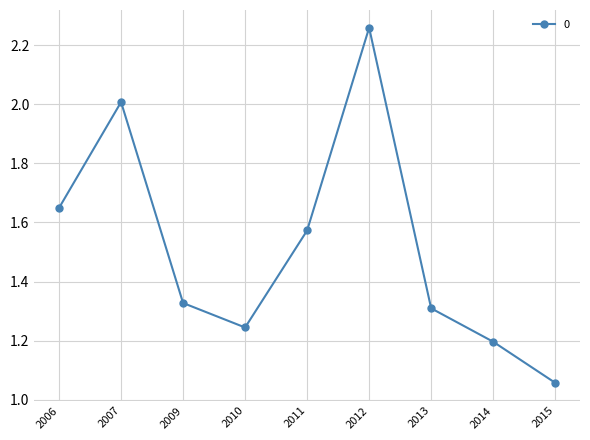

How many interior local valleys (lower than both neighbors) does the data have?

1